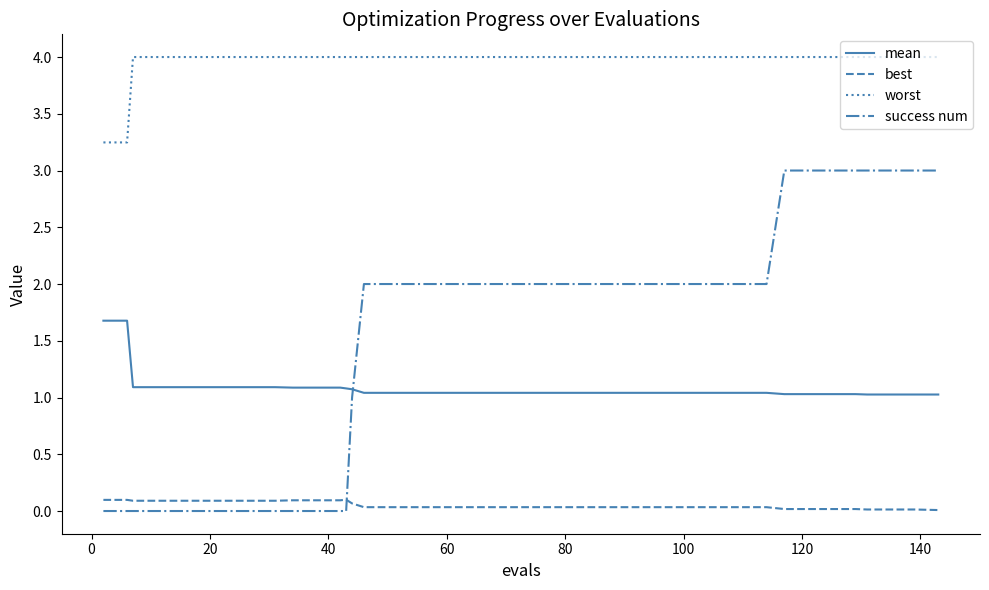

Rank the series by their maximum value, from lowest to highest.

best, mean, success num, worst